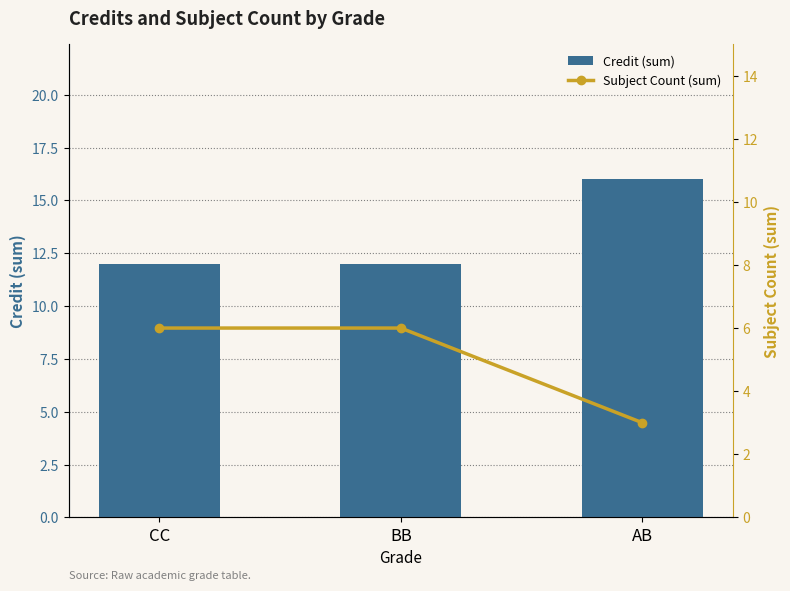

Are the bars grouped side by side (vs. stacked)?

Yes